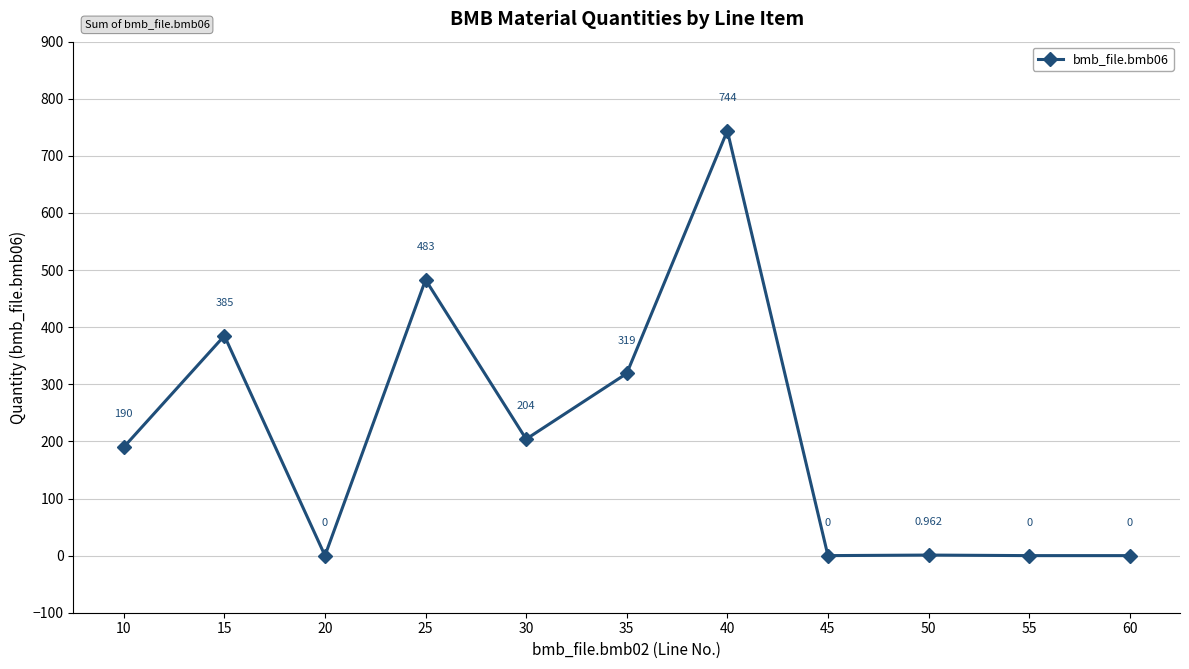

True or false: there are more than 2 points higher than both neighbors.

True